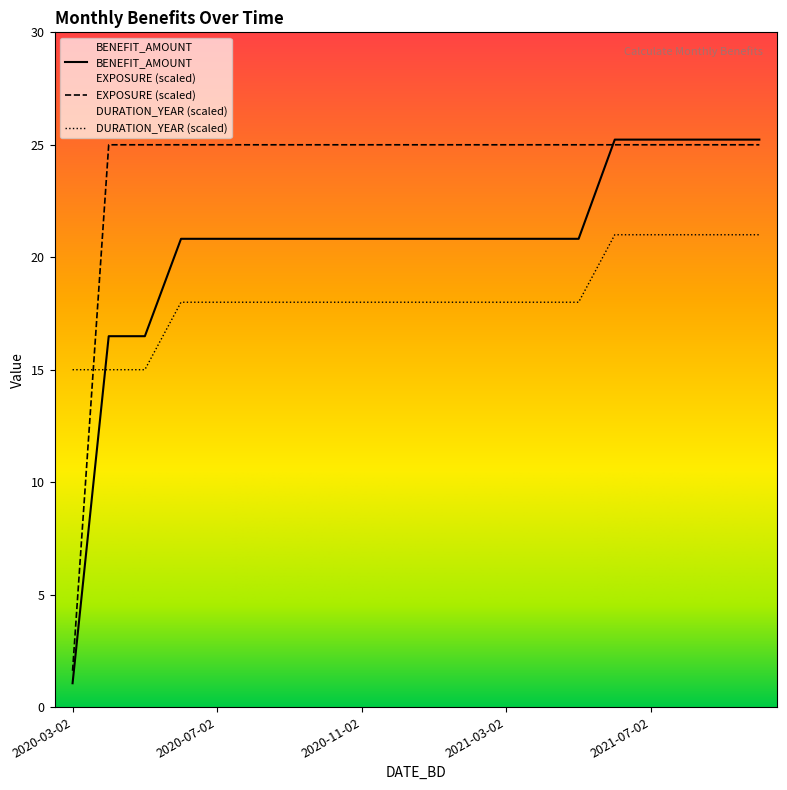

Reading left to right, extract all data points from this chart.

BENEFIT_AMOUNT: 2020-03-02=1.1	2020-04-02=16.5	2020-05-02=16.5	2020-06-02=20.8	2020-07-02=20.8	2020-08-02=20.8	2020-09-02=20.8	2020-10-02=20.8	2020-11-02=20.8	2020-12-02=20.8	2021-01-02=20.8	2021-02-02=20.8	2021-03-02=20.8	2021-04-02=20.8	2021-05-02=20.8	2021-06-02=25.2	2021-07-02=25.2	2021-08-02=25.2	2021-09-02=25.2	2021-10-02=25.2
EXPOSURE: 2020-03-02=1.6	2020-04-02=25.0	2020-05-02=25.0	2020-06-02=25.0	2020-07-02=25.0	2020-08-02=25.0	2020-09-02=25.0	2020-10-02=25.0	2020-11-02=25.0	2020-12-02=25.0	2021-01-02=25.0	2021-02-02=25.0	2021-03-02=25.0	2021-04-02=25.0	2021-05-02=25.0	2021-06-02=25.0	2021-07-02=25.0	2021-08-02=25.0	2021-09-02=25.0	2021-10-02=25.0
DURATION_YEAR: 2020-03-02=15.0	2020-04-02=15.0	2020-05-02=15.0	2020-06-02=18.0	2020-07-02=18.0	2020-08-02=18.0	2020-09-02=18.0	2020-10-02=18.0	2020-11-02=18.0	2020-12-02=18.0	2021-01-02=18.0	2021-02-02=18.0	2021-03-02=18.0	2021-04-02=18.0	2021-05-02=18.0	2021-06-02=21.0	2021-07-02=21.0	2021-08-02=21.0	2021-09-02=21.0	2021-10-02=21.0